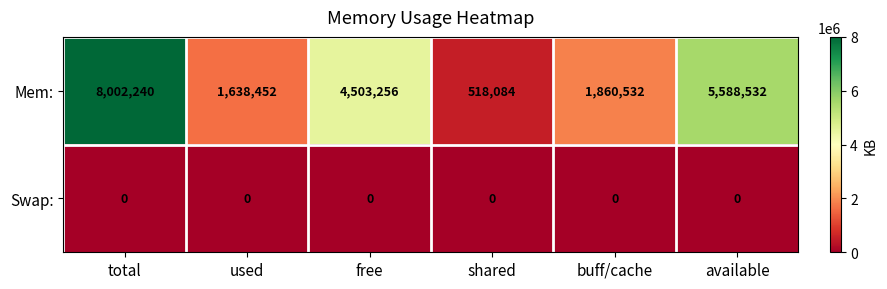

Read the Mem: value at total.

8002240